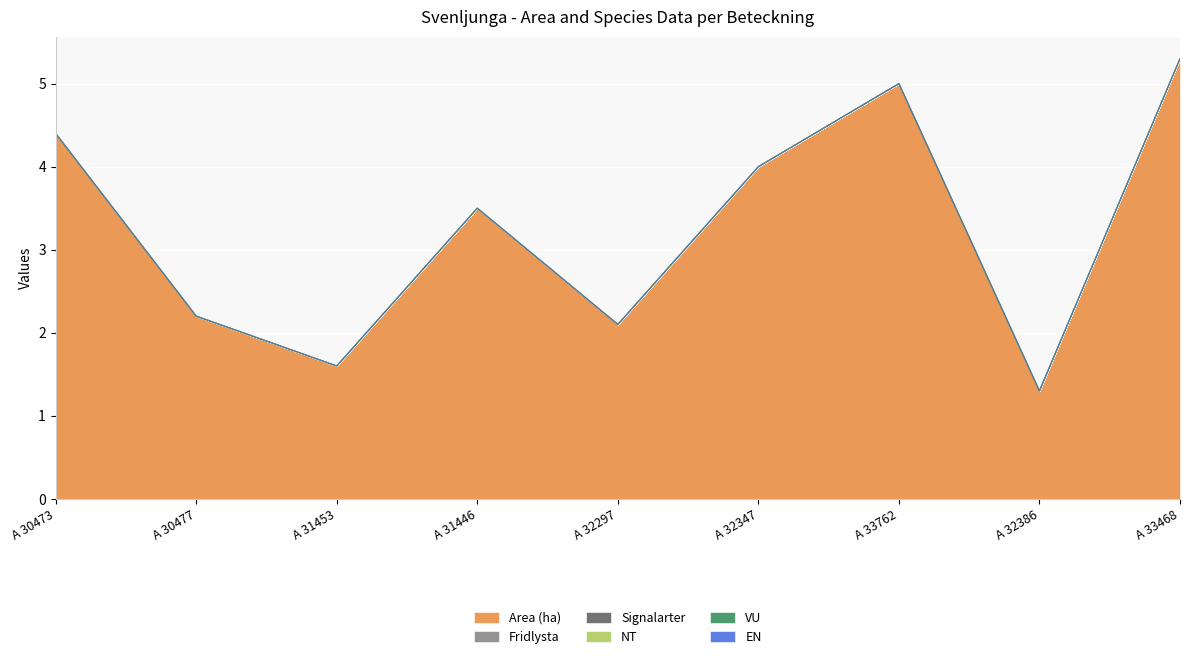

True or false: Area (ha) and Signalarter intersect in this chart.

False